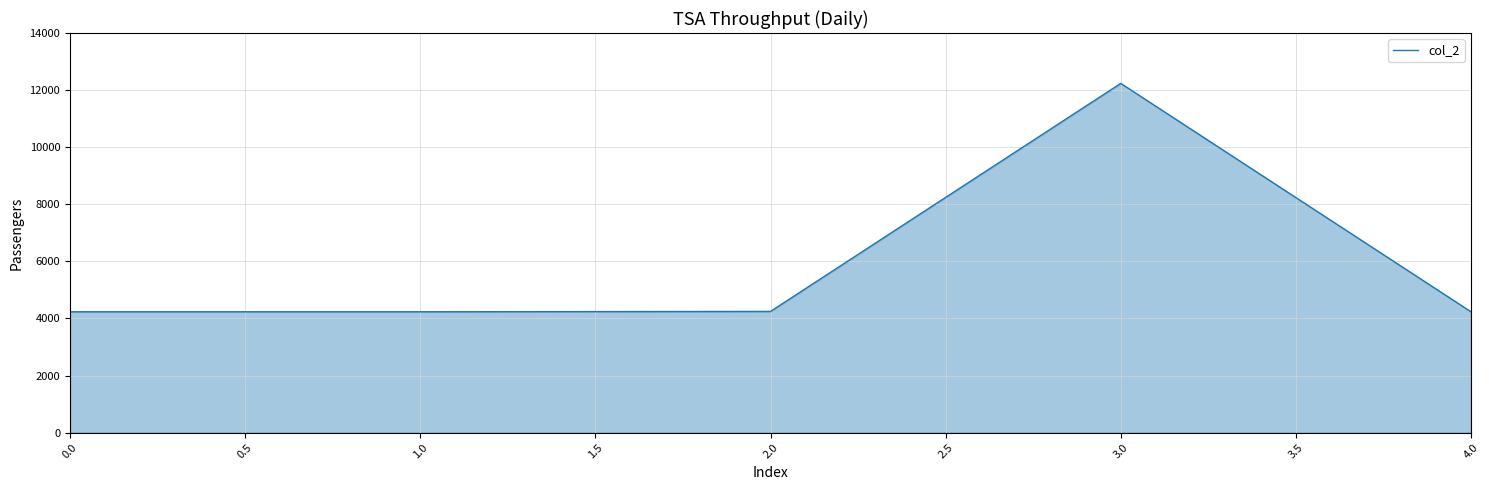

True or false: there are more than 0 points higher than both neighbors.

True